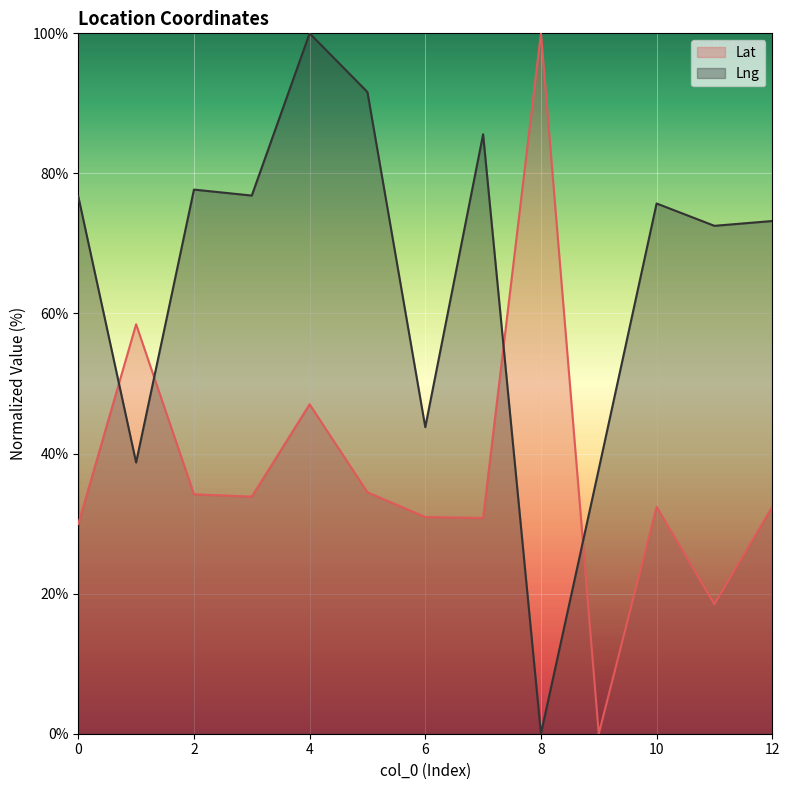

Reading left to right, transcribe all the data shown in this chart.

Lat: 0=30.0	1=58.5	2=34.2	3=33.8	4=47.0	5=34.5	6=30.9	7=30.8	8=100.0	9=0.0	10=32.4	11=18.5	12=32.4
Lng: 0=76.7	1=38.7	2=77.7	3=76.8	4=100.0	5=91.6	6=43.8	7=85.6	8=0.0	9=37.8	10=75.7	11=72.5	12=73.2